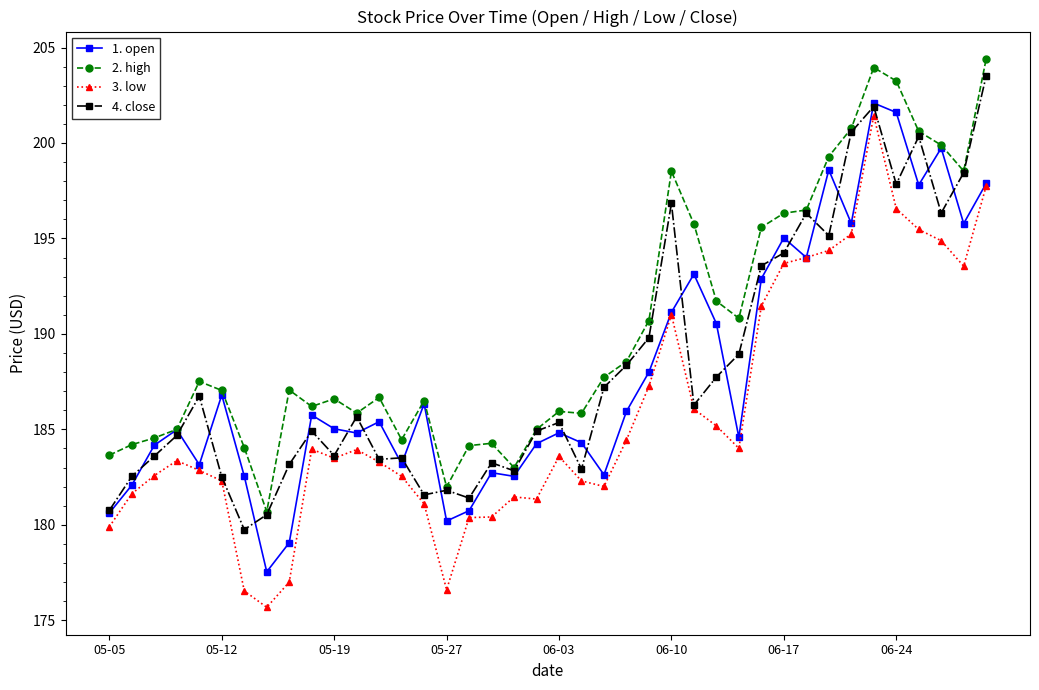

Is this an area chart (filled region under the line)?

No